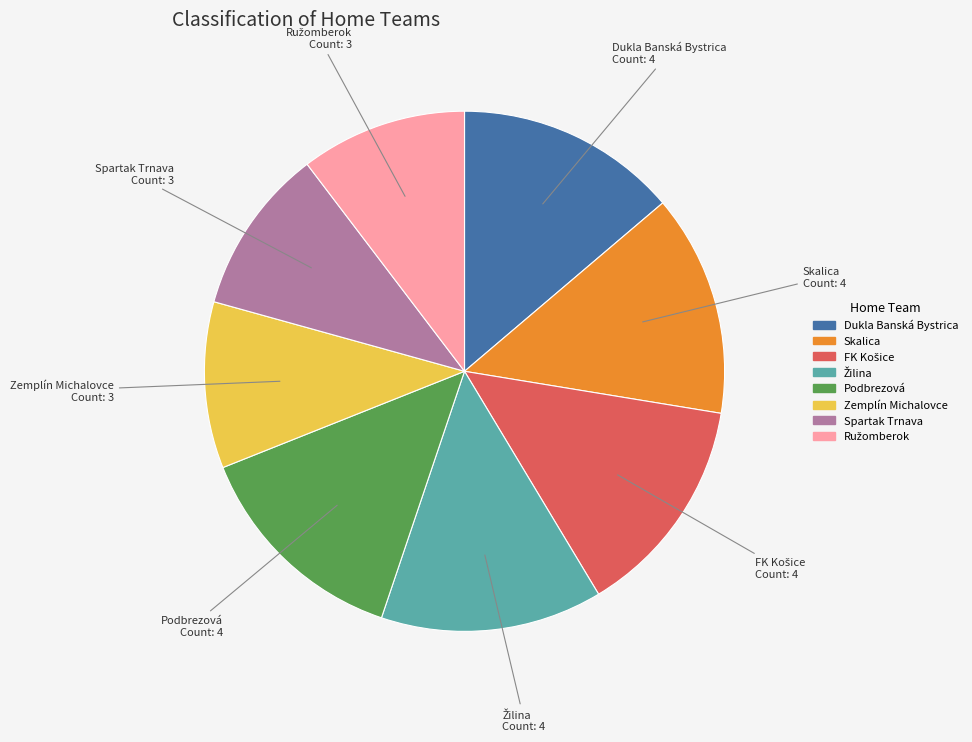

Count the number of slices in the pie.

8